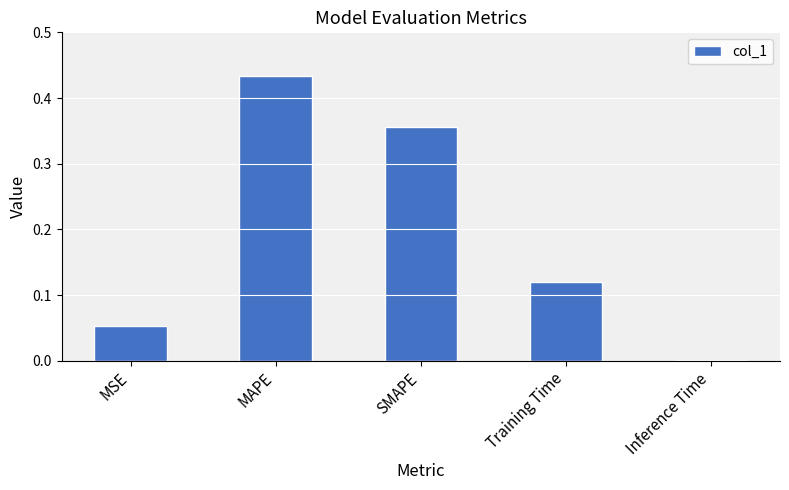

Are the bars grouped side by side (vs. stacked)?

No